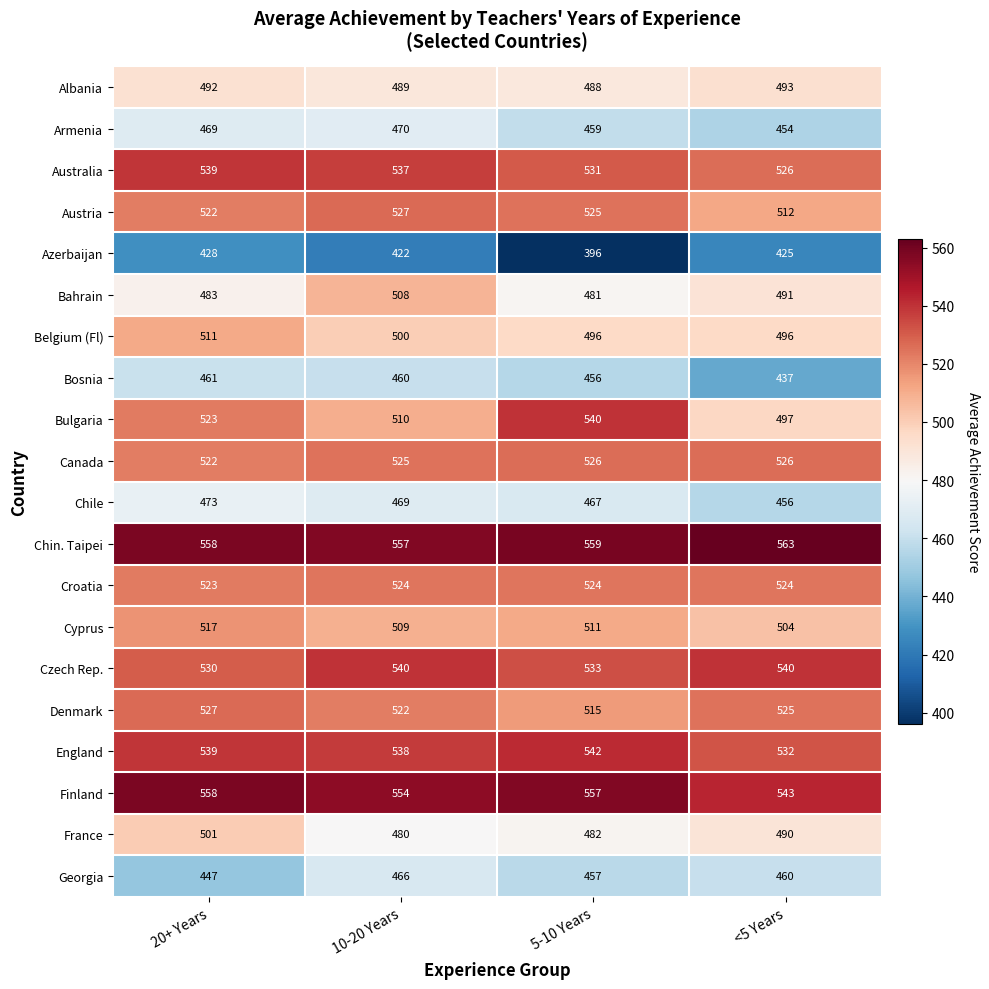

Where is France nearest to the value 490?

<5 Years